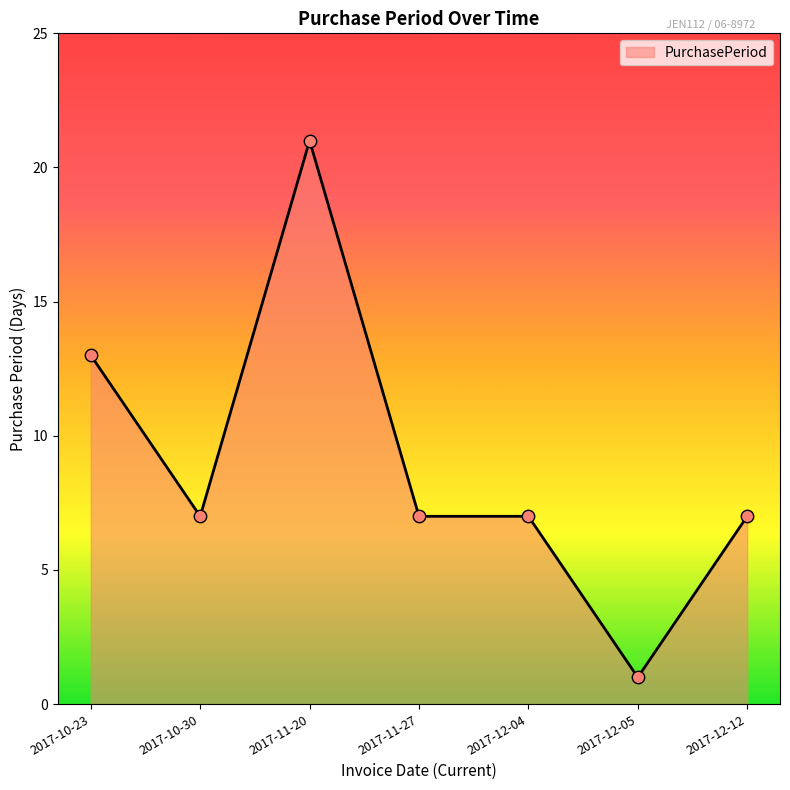

Approximately how many times larger is the value at 2017-12-04 compared to 2017-12-12?

1.0